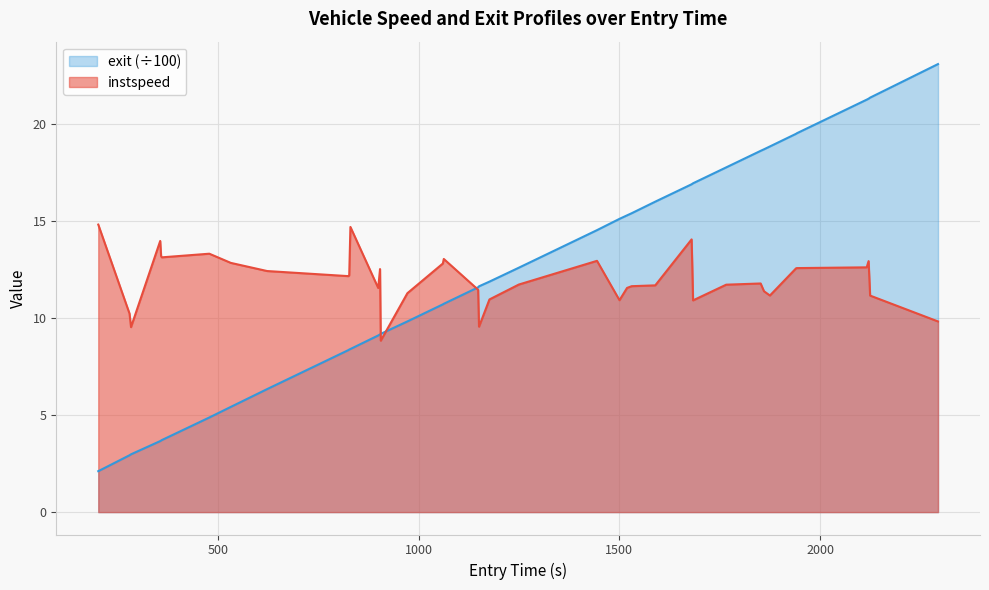

Rank the series by their maximum value, from lowest to highest.

instspeed, exit (÷100)